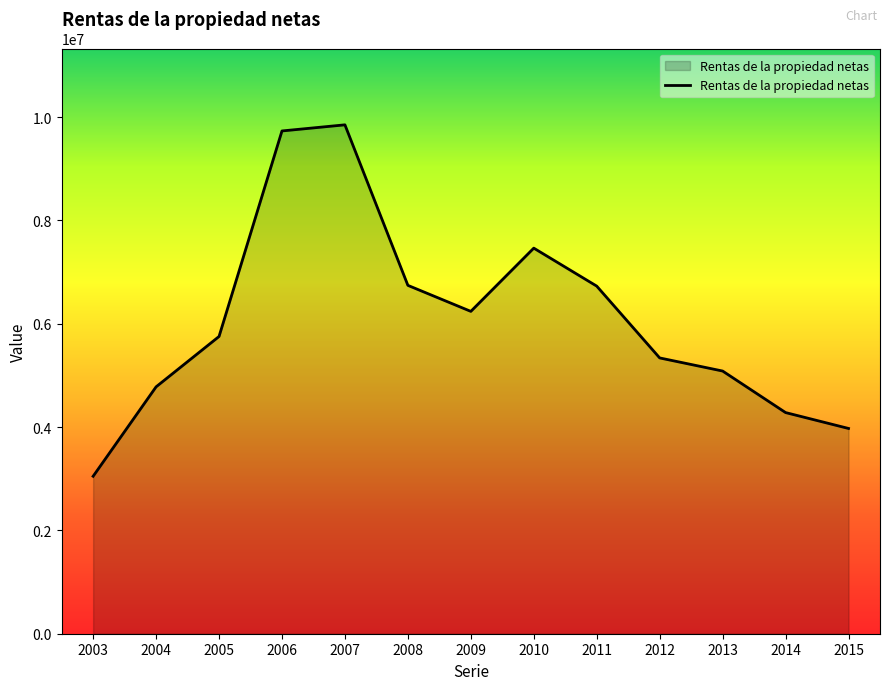

What is the greatest value displayed?

9851939